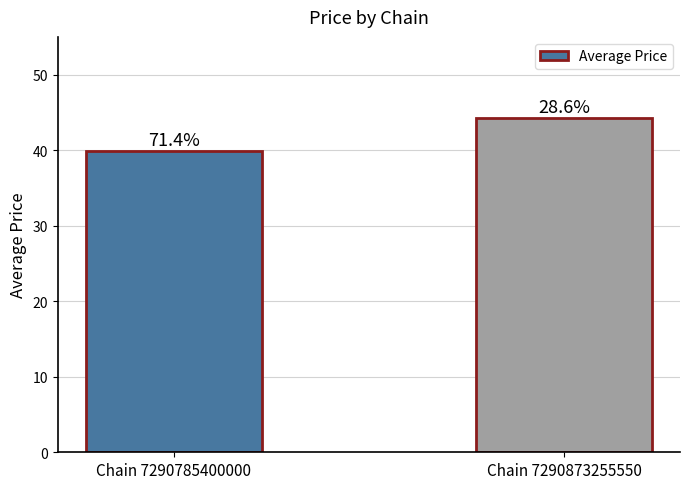

Rank the categories by value from lowest to highest.

Chain 7290785400000, Chain 7290873255550